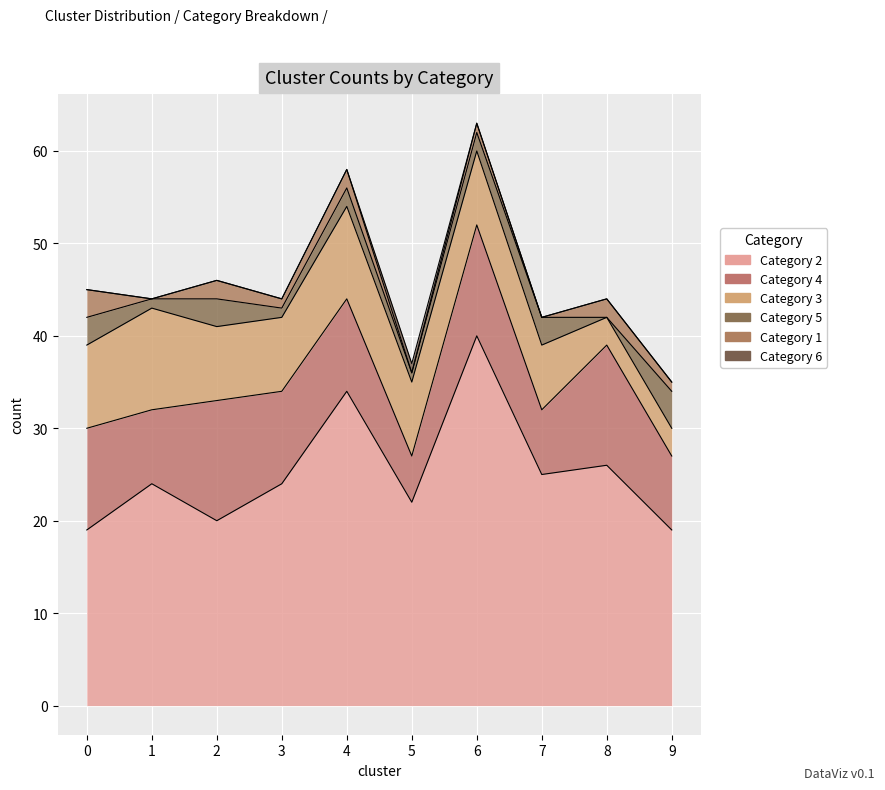

What is the difference between the maximum and second lowest values in the 6 series?

1